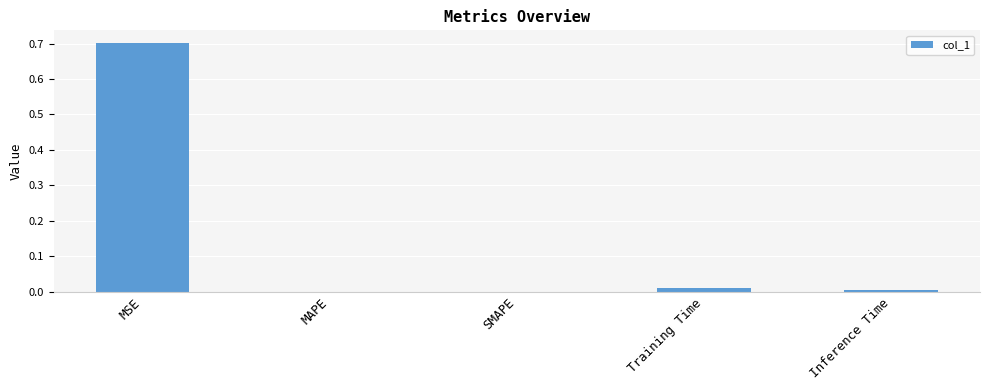

Is it true that the value at Training Time is 0.0?

True